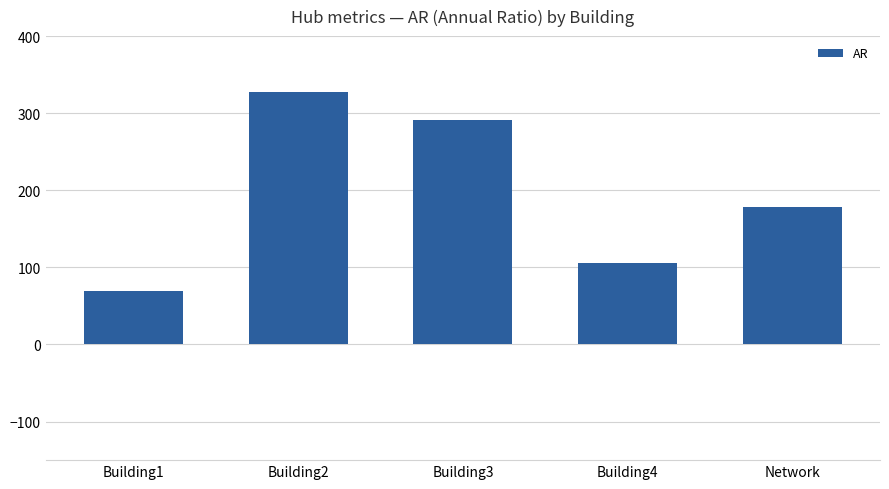

Count the number of data series in this chart.

1